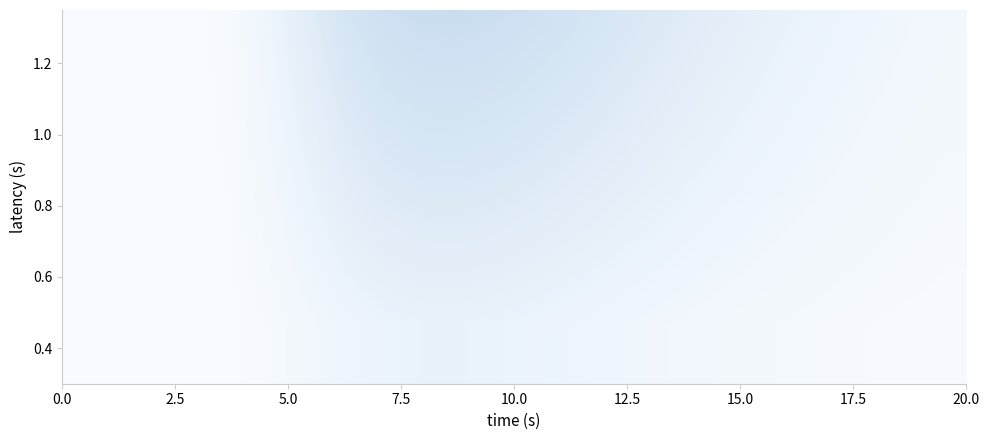

At how many categories does at least one series exceed 0?

24